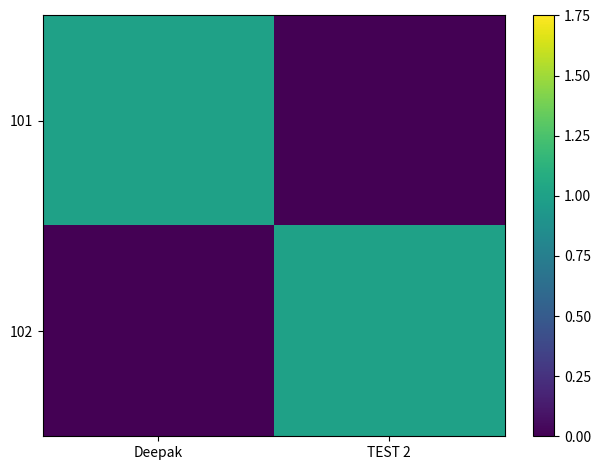

Which has a higher value, Deepak or TEST 2?

Deepak